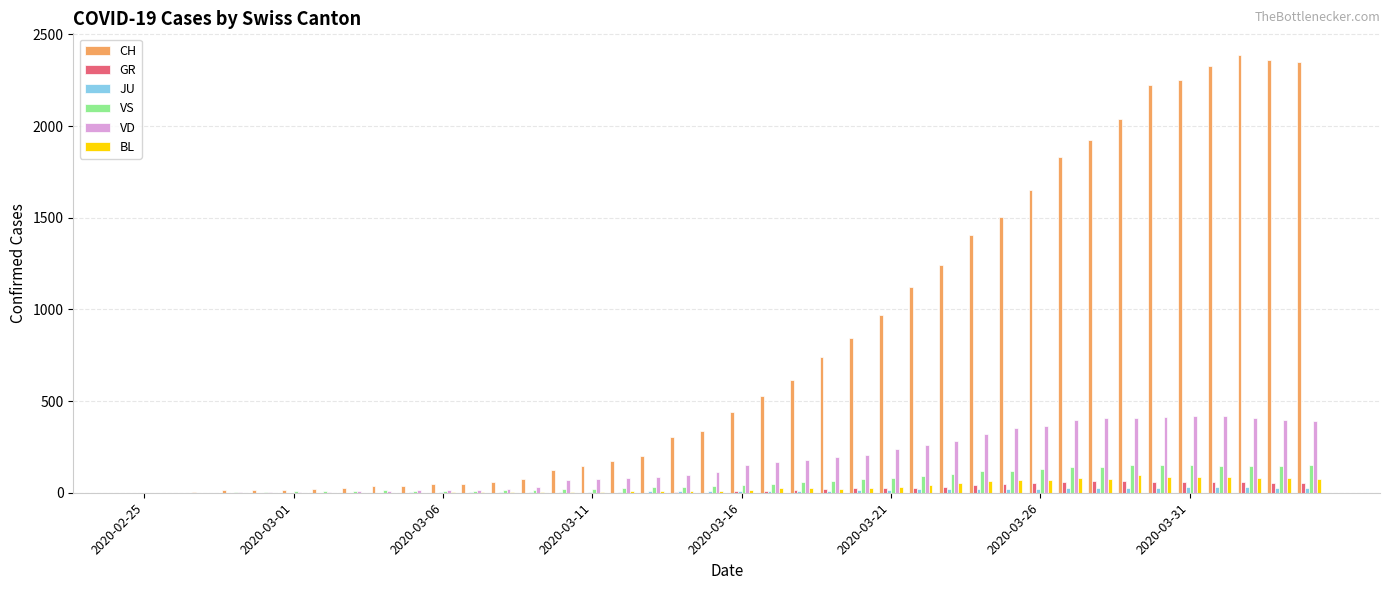

What is the sum of all VS values?

2553